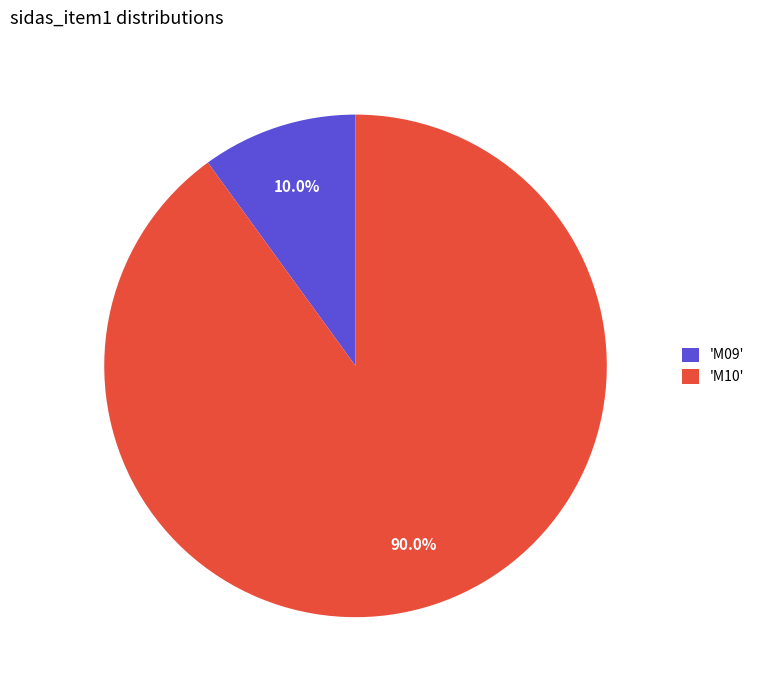

What is the smallest slice in the pie chart?

'M09'